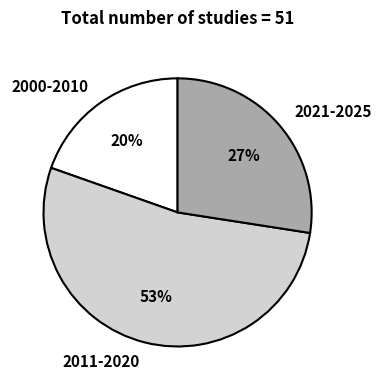

To the nearest percent, what is the combined percentage of 2000-2010 and 2021-2025?

47%